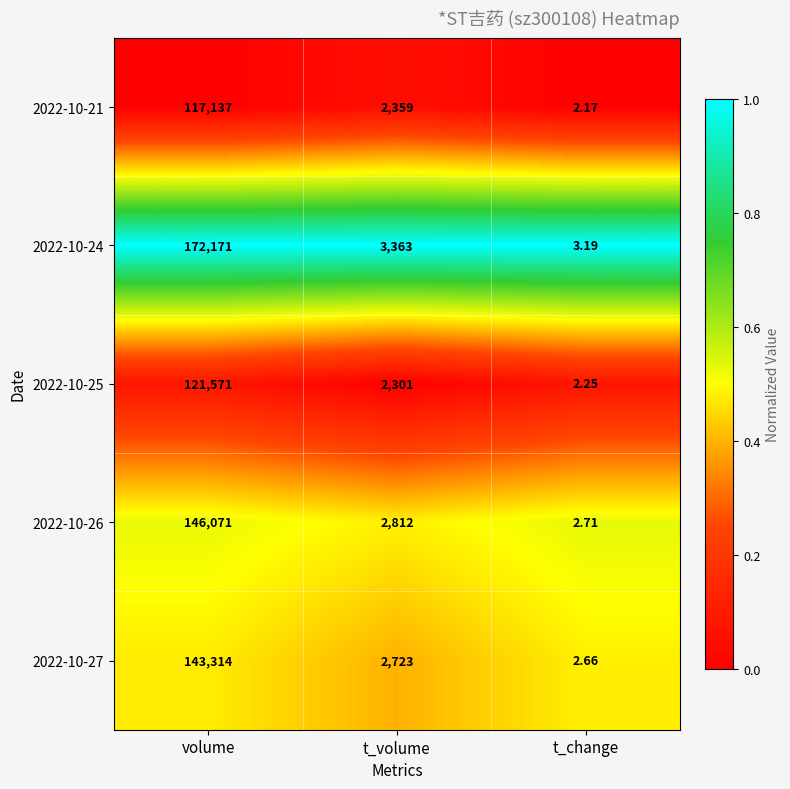

What is the total value across all series at t_volume?

13558.0